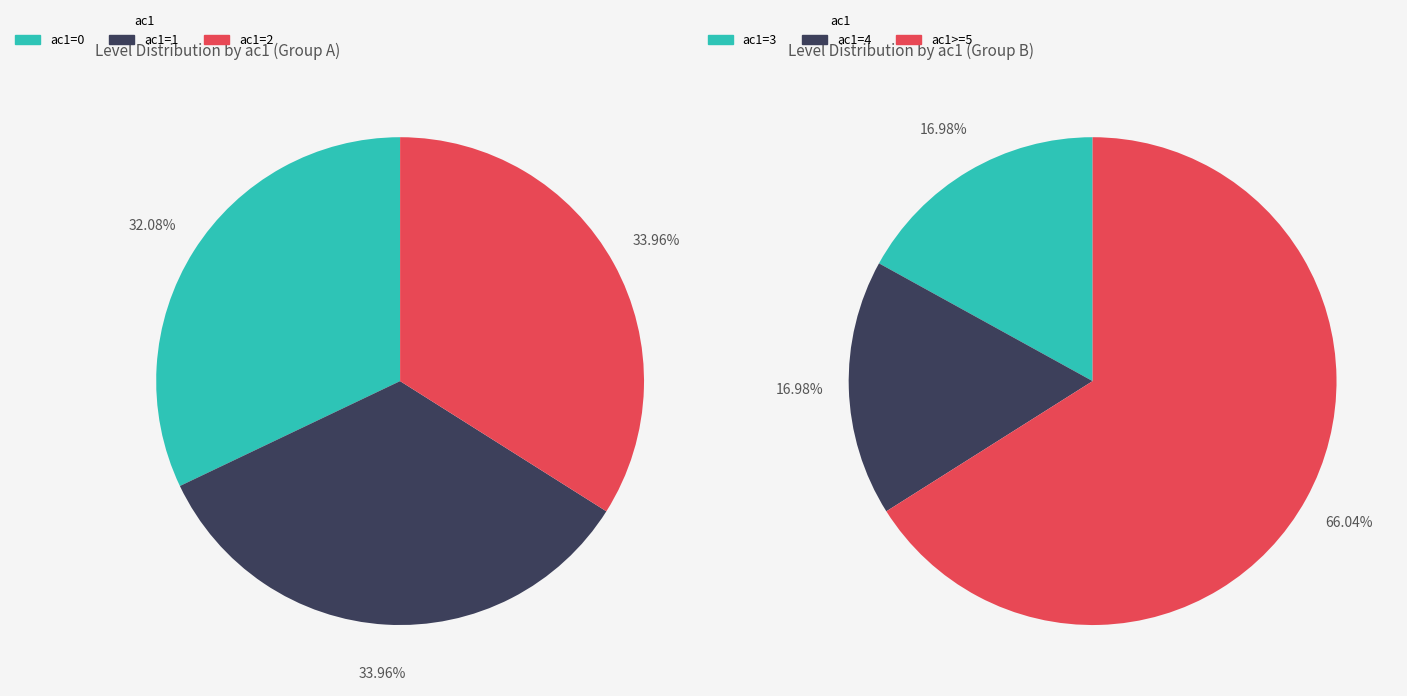

Rank the categories by value from highest to lowest.

ac1=2, ac1=1, ac1=0